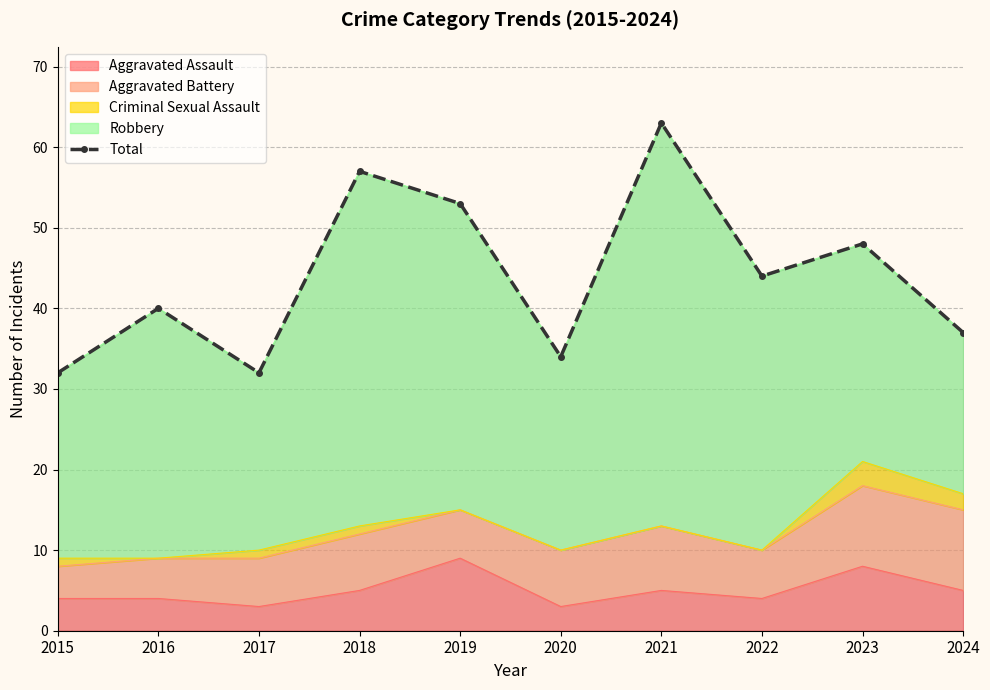

What value does the data have at 2015?

32